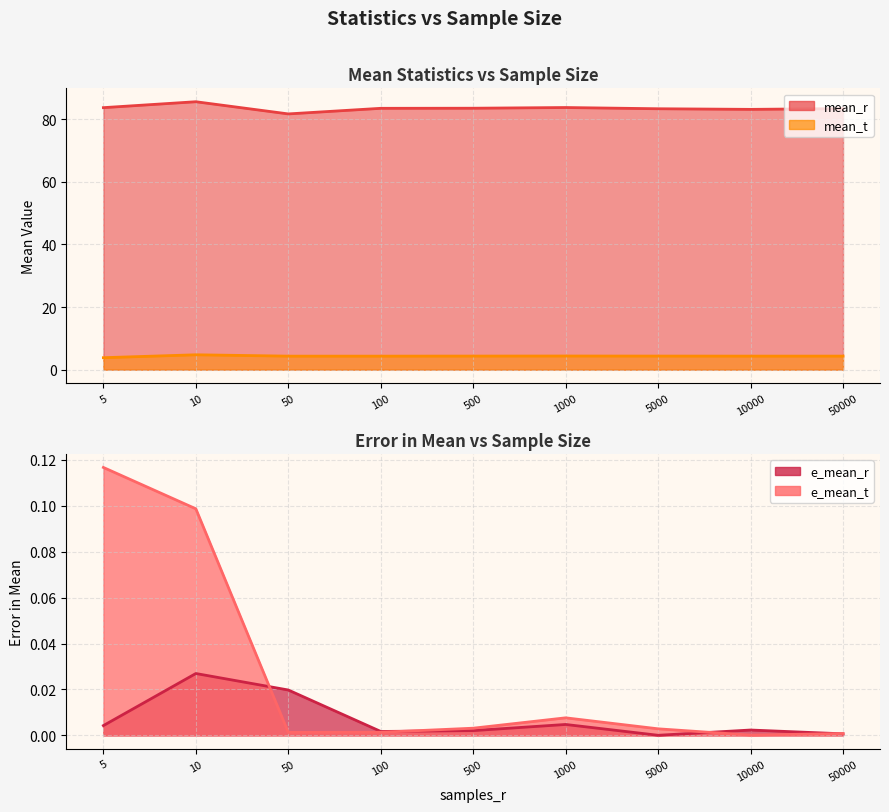

Which series changed the most between 50 and 500?

mean_r